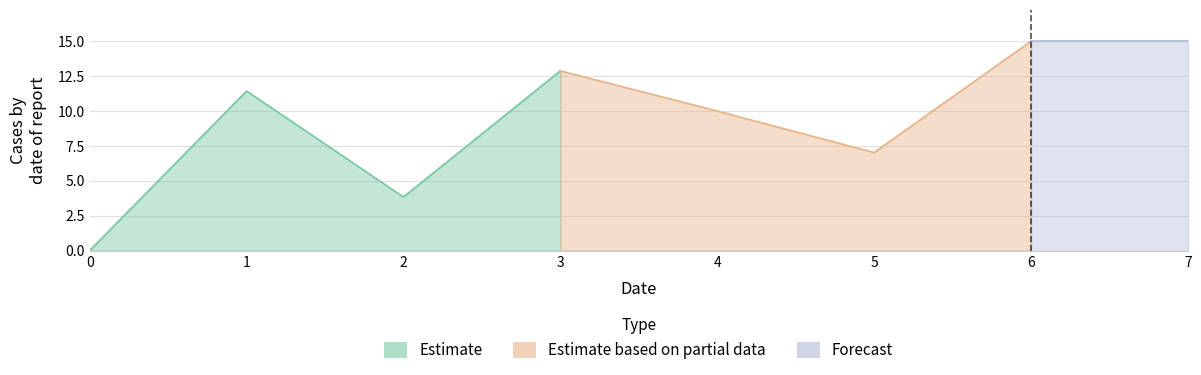

Reading left to right, extract all data points from this chart.

0.0	11.4	3.8	12.9	10.0	7.0	15.0	15.0